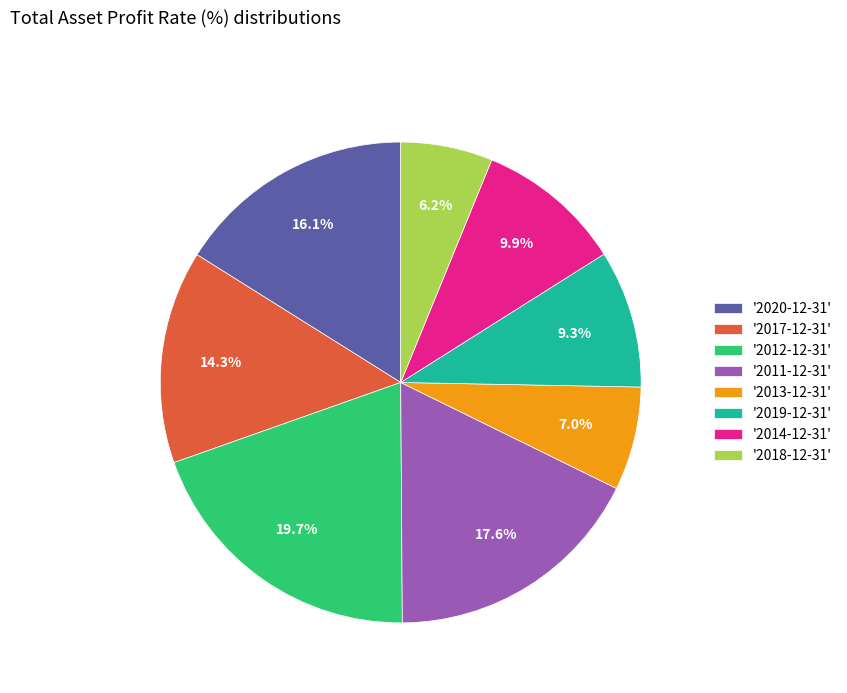

Which has a higher value, '2017-12-31' or '2020-12-31'?

'2020-12-31'